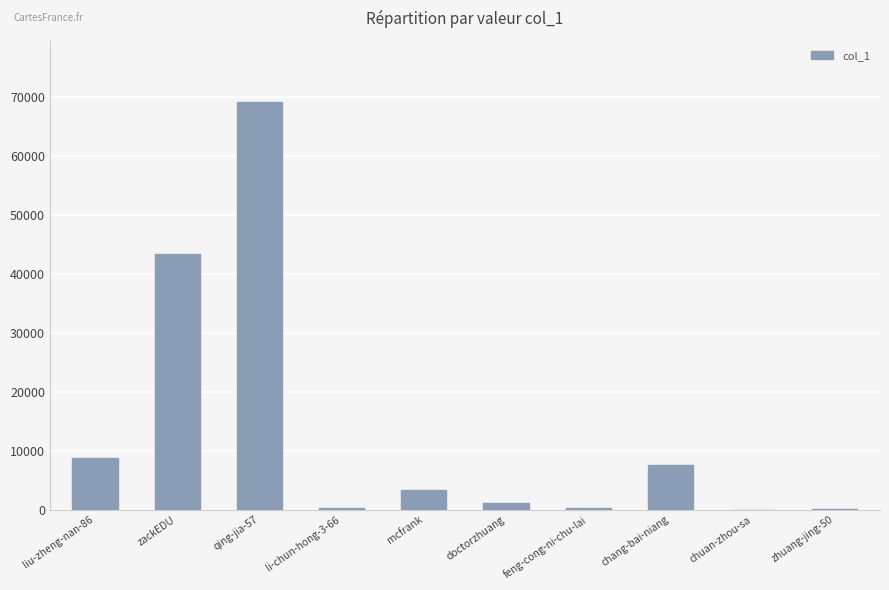

What is the sum of all values?

133843